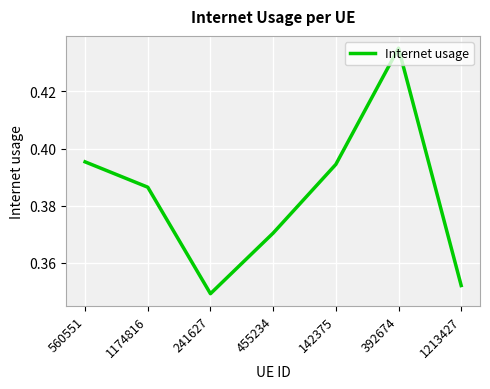

At which label is the value closest to 0?

241627